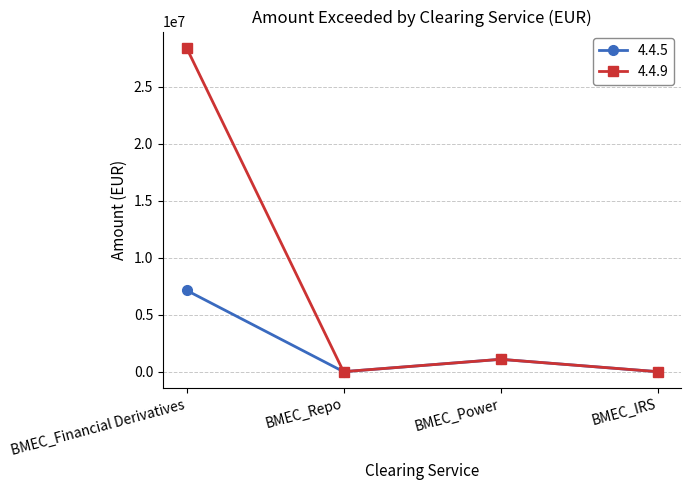

How many series are shown in this chart?

2